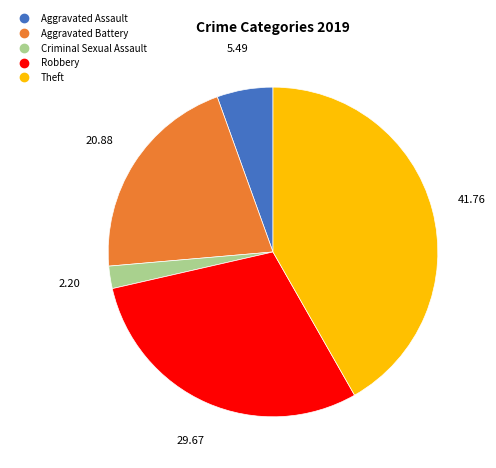

Is there any slice that represents more than half of the pie?

No